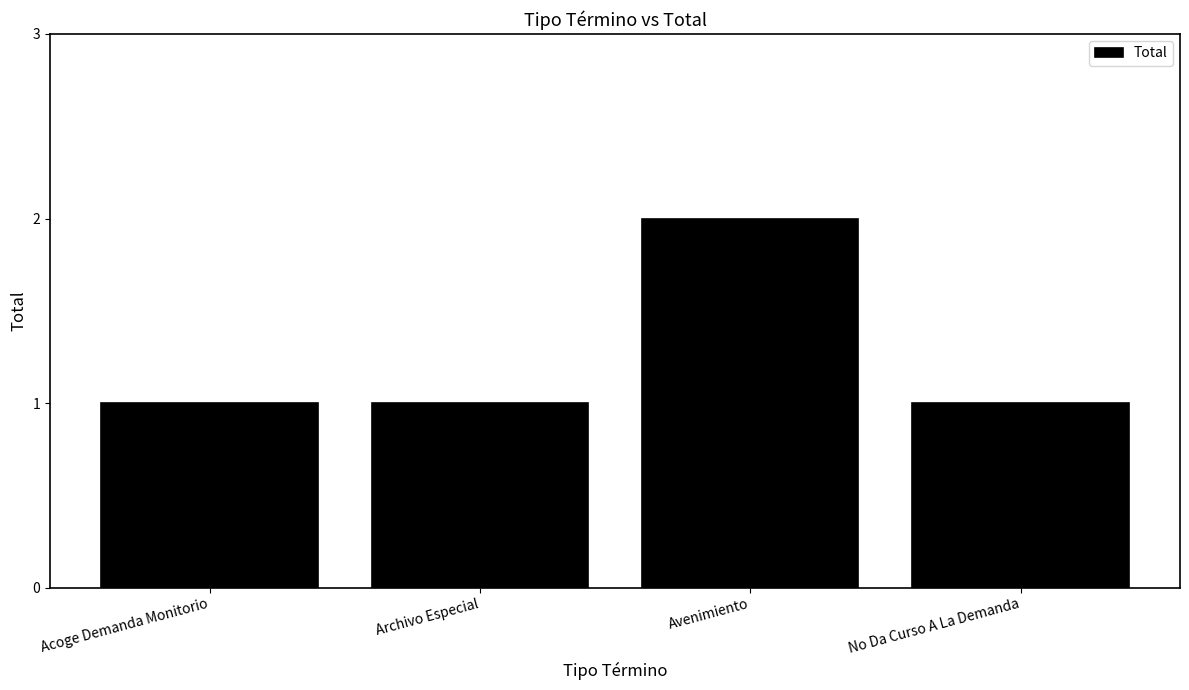

What position from the left is Avenimiento?

3